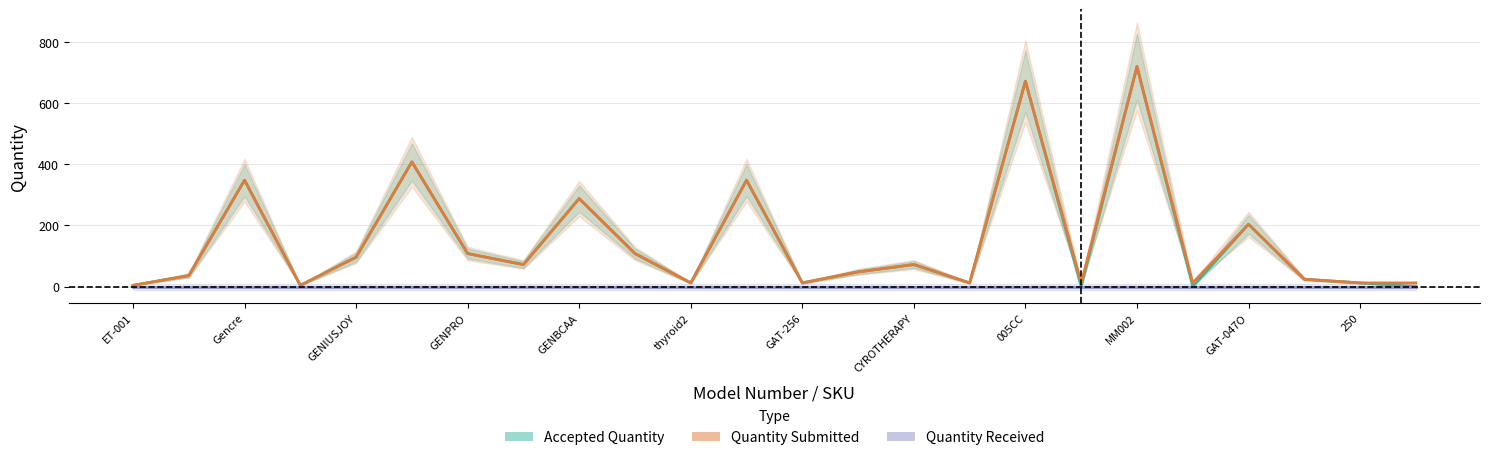

How many interior local valleys does the Quantity Submitted series have?

7